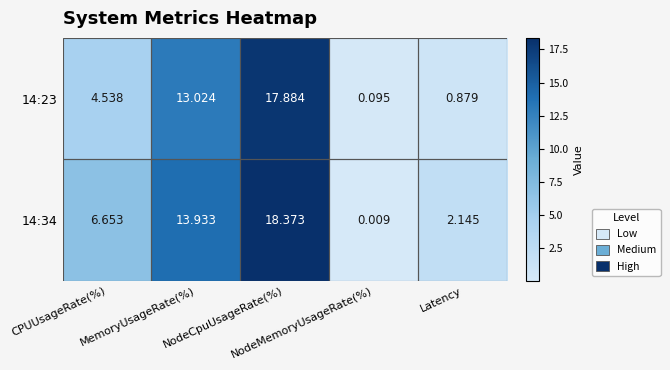

Reading right to left, what are all the values shown in this chart?

14:23: Latency=0.9	NodeMemoryUsageRate(%)=0.1	NodeCpuUsageRate(%)=17.9	MemoryUsageRate(%)=13.0	CPUUsageRate(%)=4.5
14:34: Latency=2.1	NodeMemoryUsageRate(%)=0.0	NodeCpuUsageRate(%)=18.4	MemoryUsageRate(%)=13.9	CPUUsageRate(%)=6.7